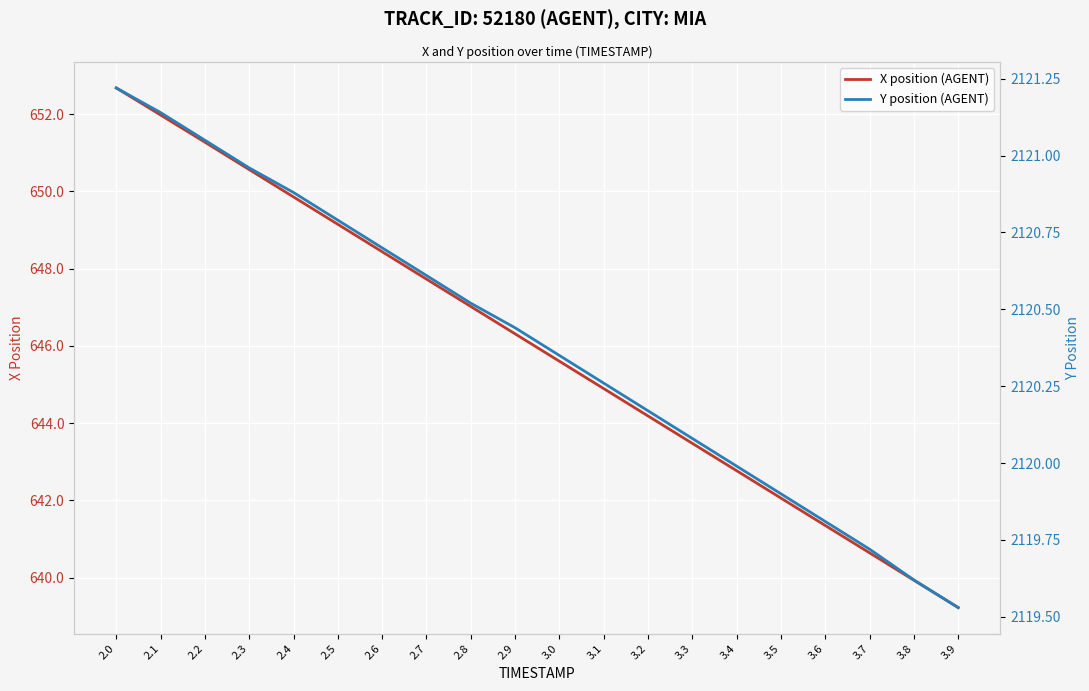

The X position (AGENT) series shows 913.0 at 3.1. True or false?

False